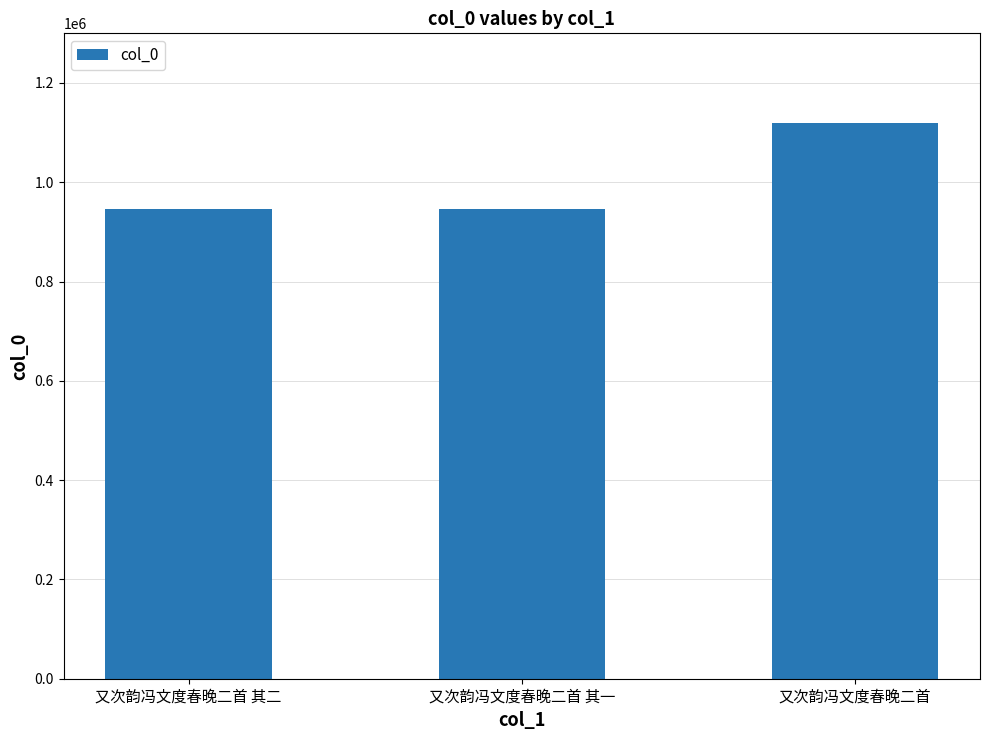

What is the label of the 3rd bar from the right?

又次韵冯文度春晚二首 其二